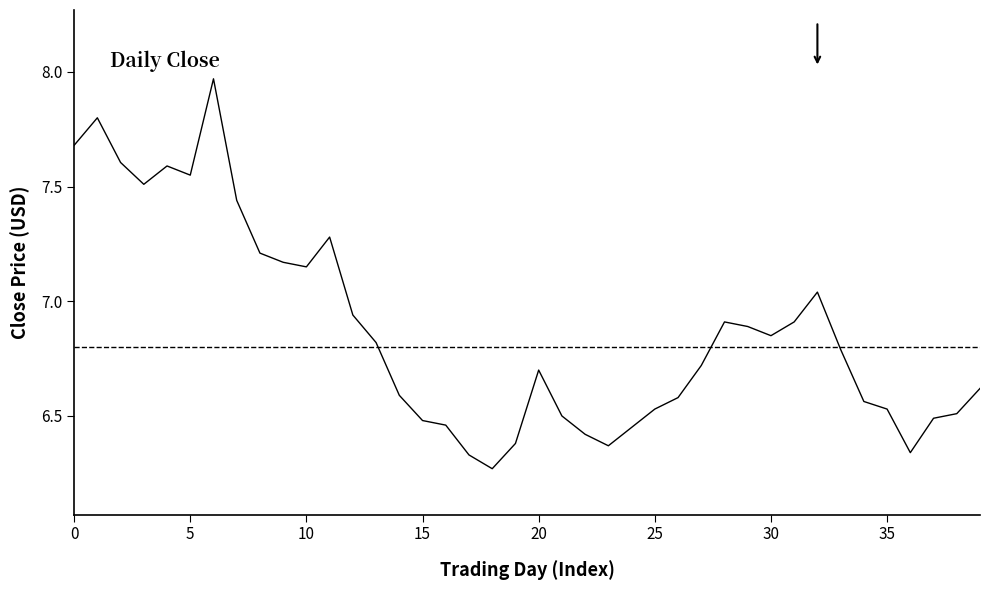

What is the difference between the maximum and minimum values?

1.7